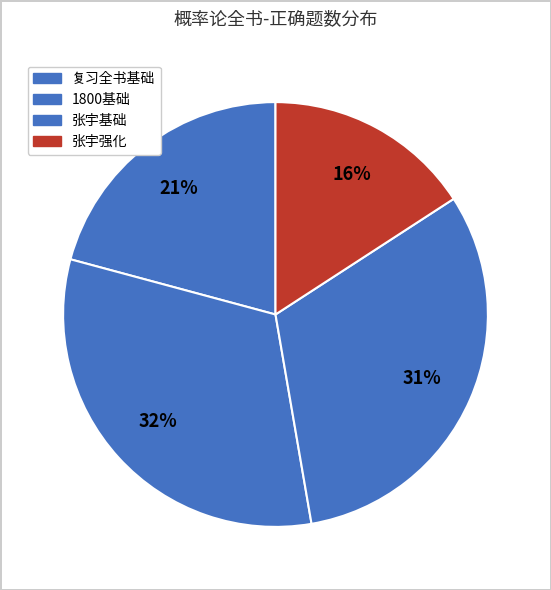

Is 复习全书基础 the majority of the pie?

No